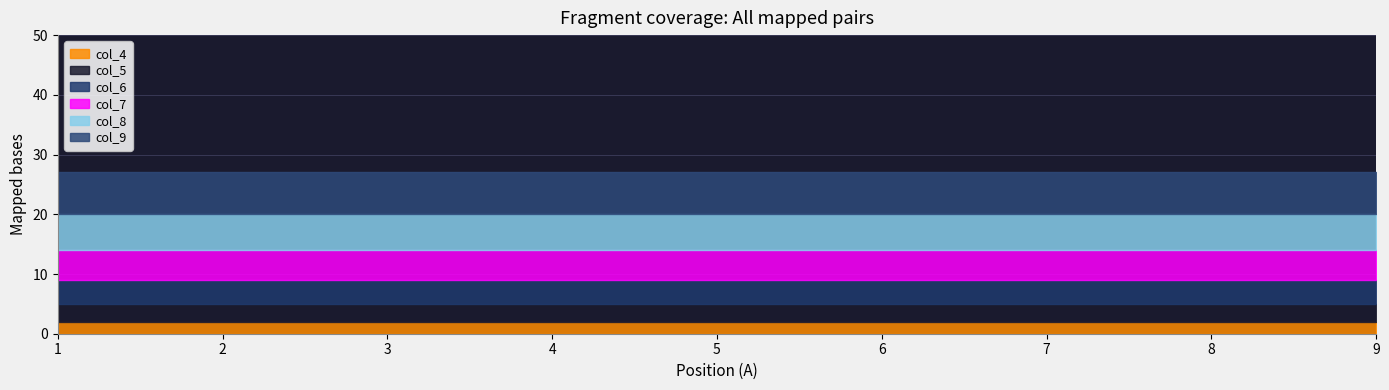

True or false: col_4 and col_7 intersect in this chart.

False